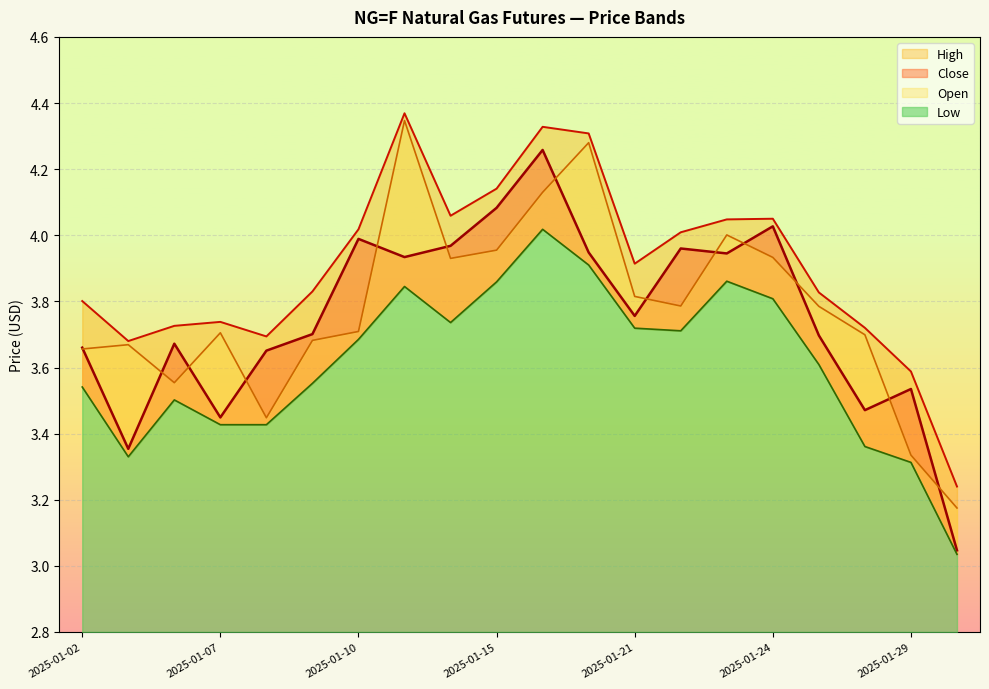

List the labels in order of Open value, smallest first.

2025-01-30, 2025-01-29, 2025-01-08, 2025-01-06, 2025-01-02, 2025-01-03, 2025-01-09, 2025-01-28, 2025-01-07, 2025-01-10, 2025-01-27, 2025-01-22, 2025-01-21, 2025-01-14, 2025-01-24, 2025-01-15, 2025-01-23, 2025-01-16, 2025-01-17, 2025-01-13